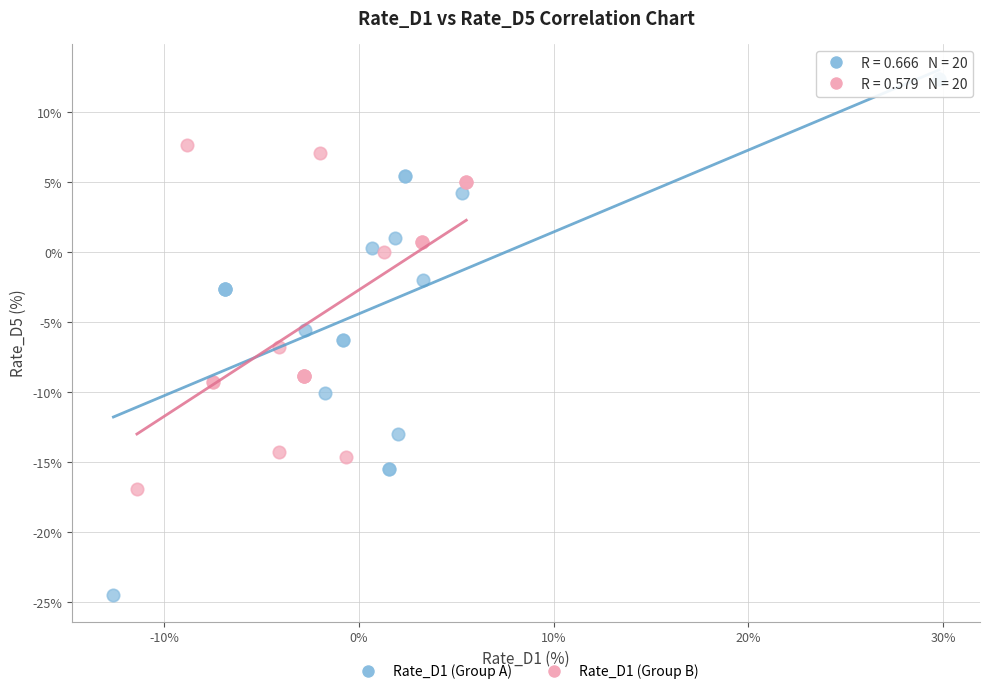

Which series reaches the minimum Y coordinate?

Rate_D1 (Group A)